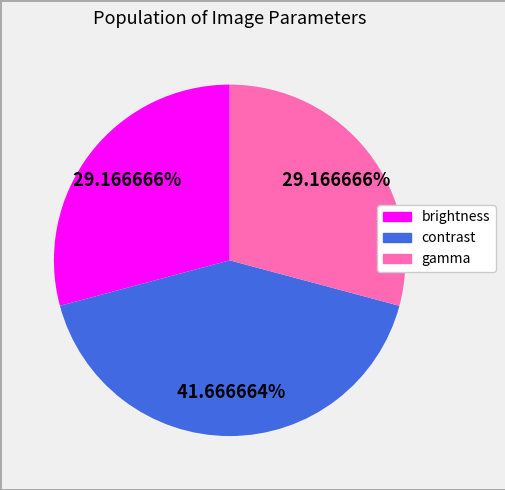

To the nearest percent, what portion does gamma represent?

29%